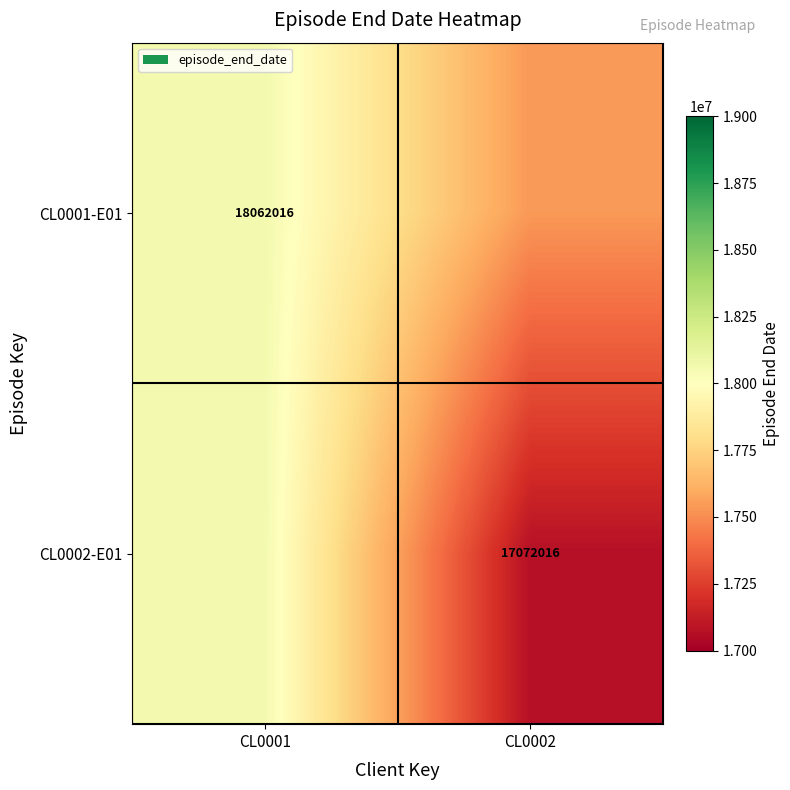

The CL0002-E01 series shows 7740629 at CL0002. True or false?

False